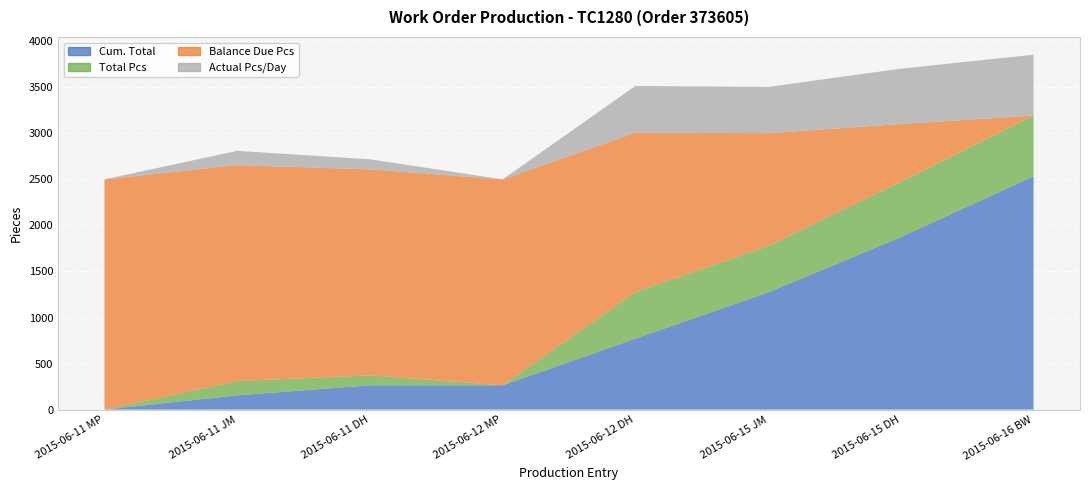

Reading right to left, what are all the values shown in this chart?

Cum. Total: 2534	1874	1273	771	264	264	155	0
Total Pcs: 660	601	502	507	0	109	155	0
Balance Due Pcs: -34	626	1227	1729	2236	2236	2345	2500
Actual Pcs/Day: 660	601	502	507	0	109	155	0